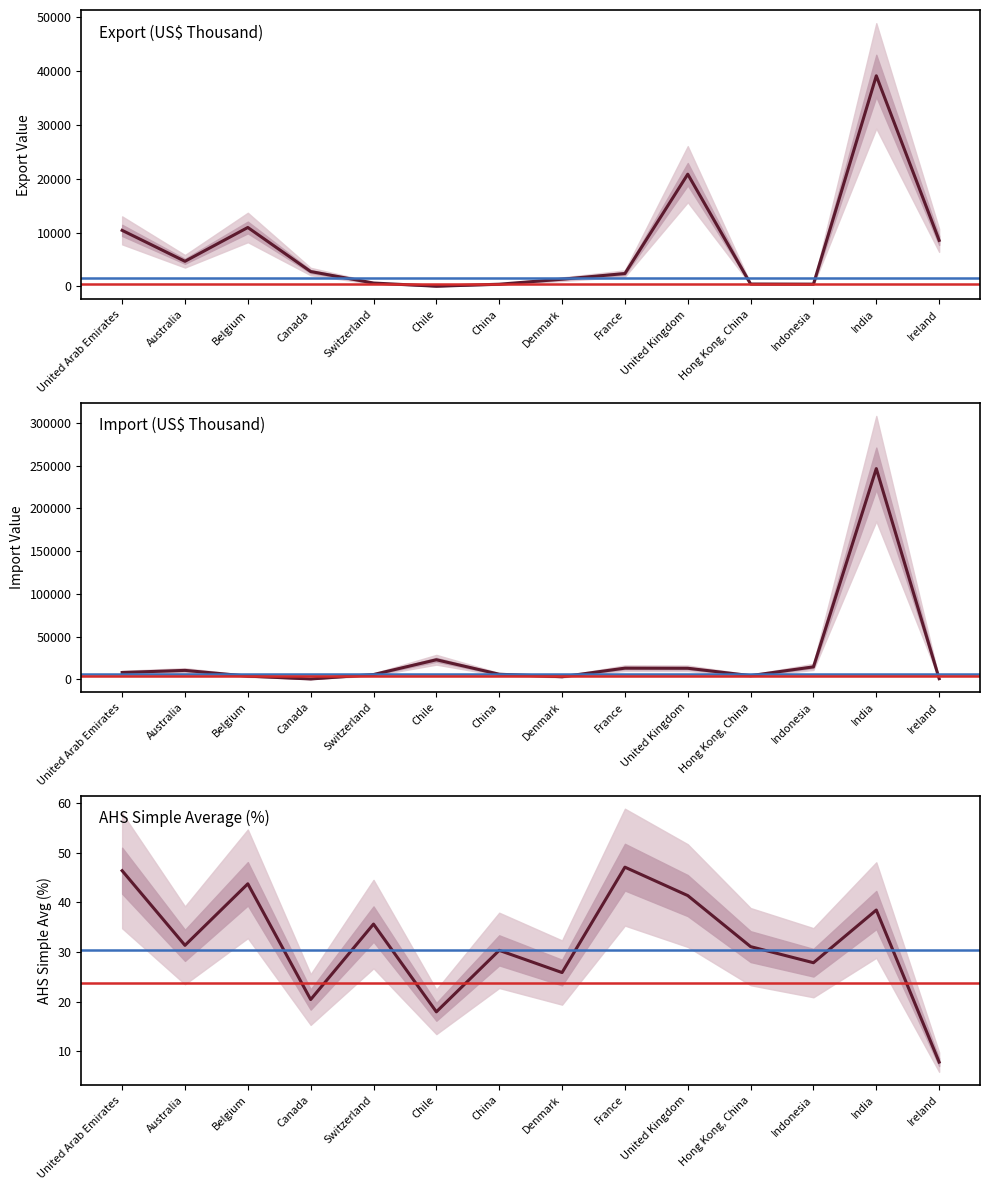

What position from the left is Australia?

2